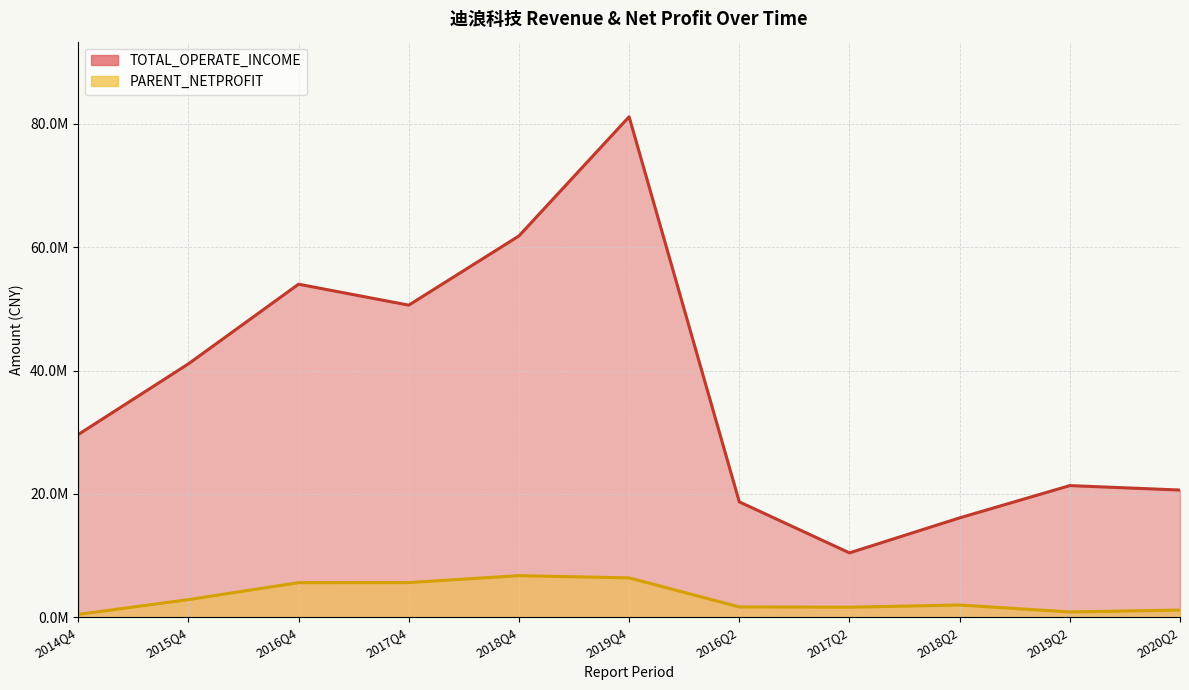

What is the total value across all series at 2015Q4?

43970599.1